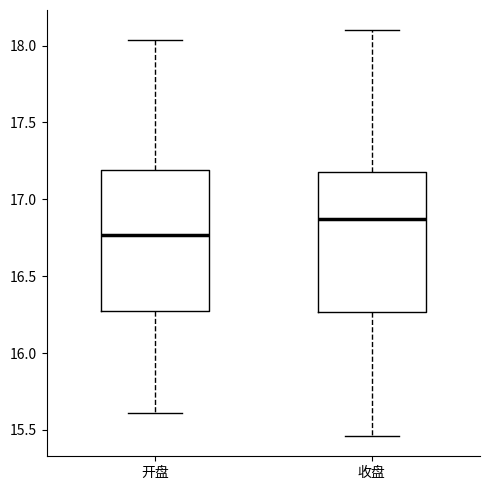

Where does the lower whisker of the box for 开盘 end on the y-axis? The values are not printed on the chart, so give them approximately, as read against the axis.

15.60